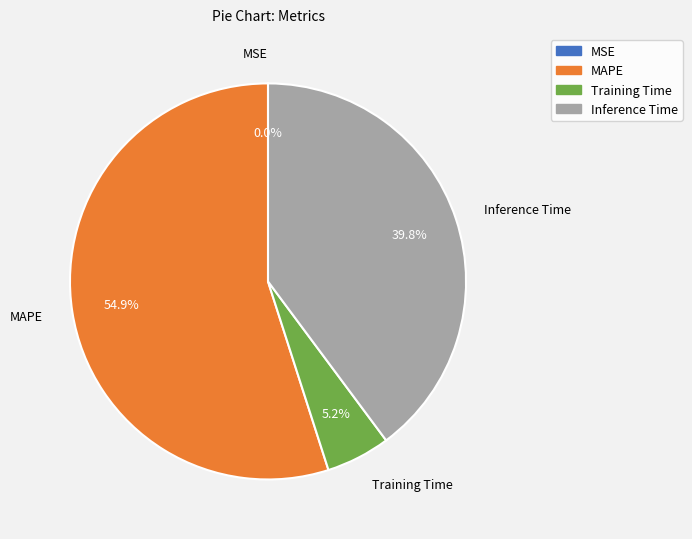

What percentage is the MAPE slice, to the nearest percent?

55%